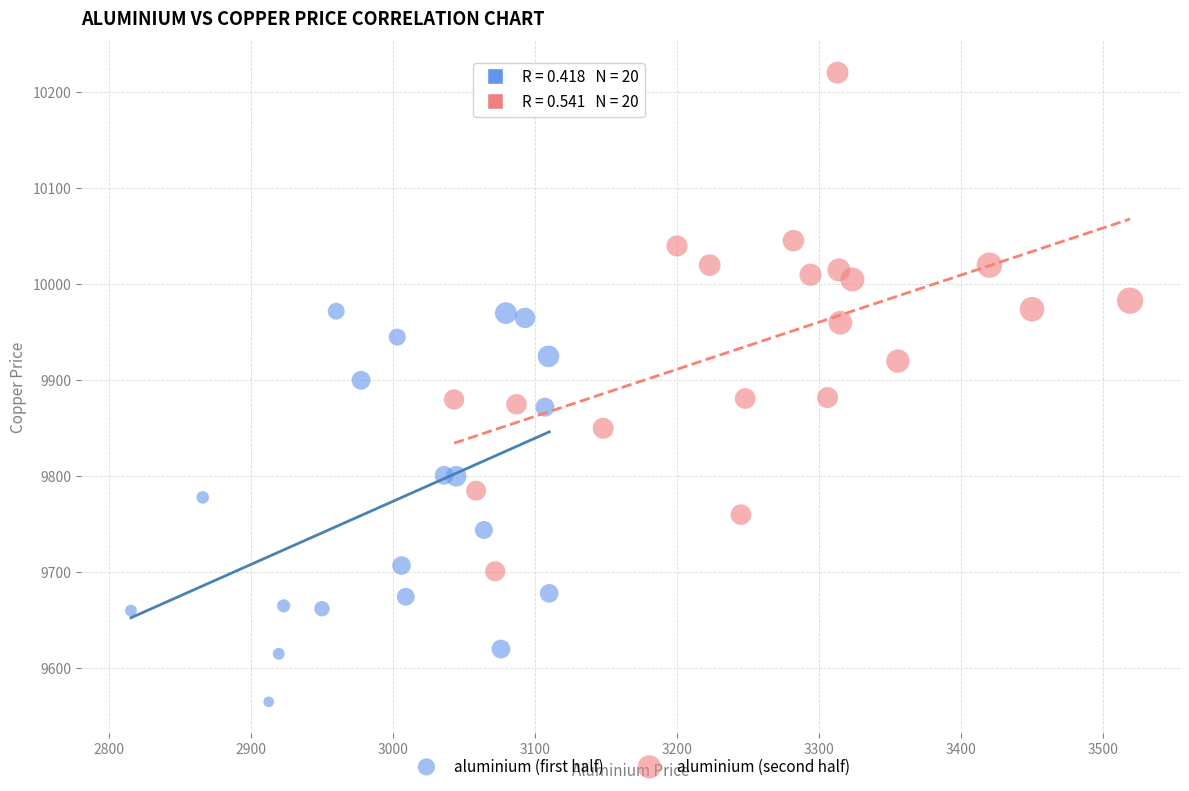

Which series has the largest Y range (max minus min)?

aluminium (second half)